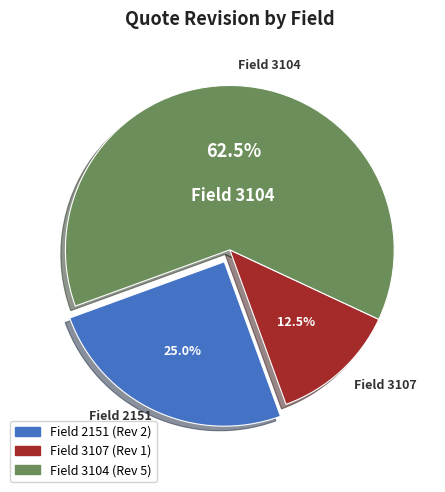

Is there any slice that represents more than half of the pie?

Yes